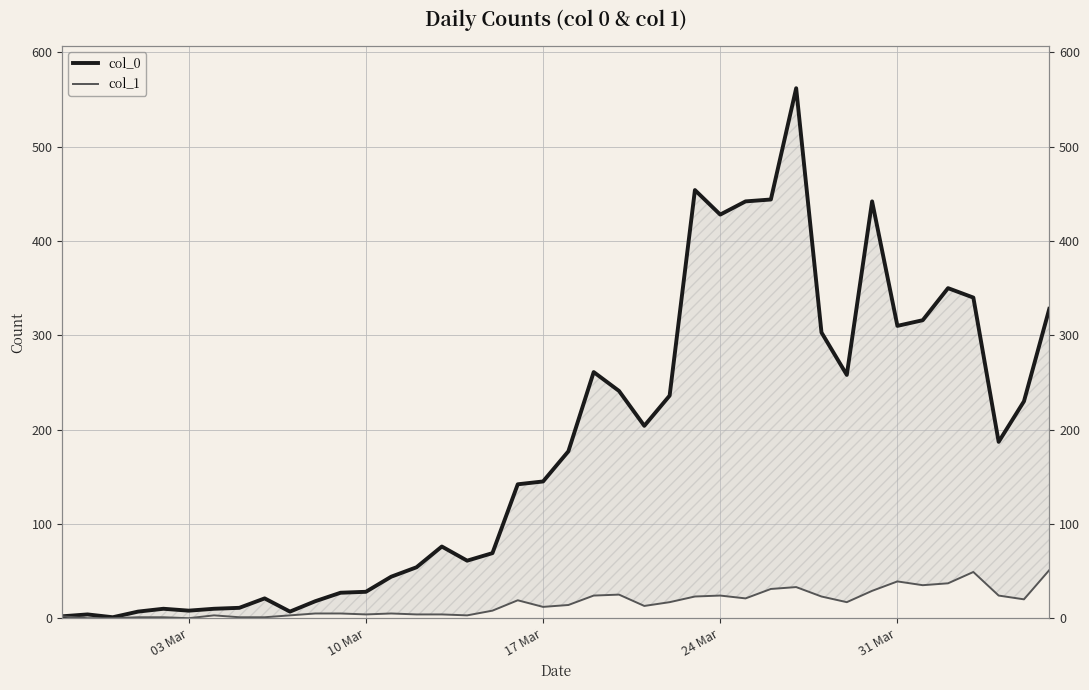

The value of col_0 at 38 is 161. True or false?

False